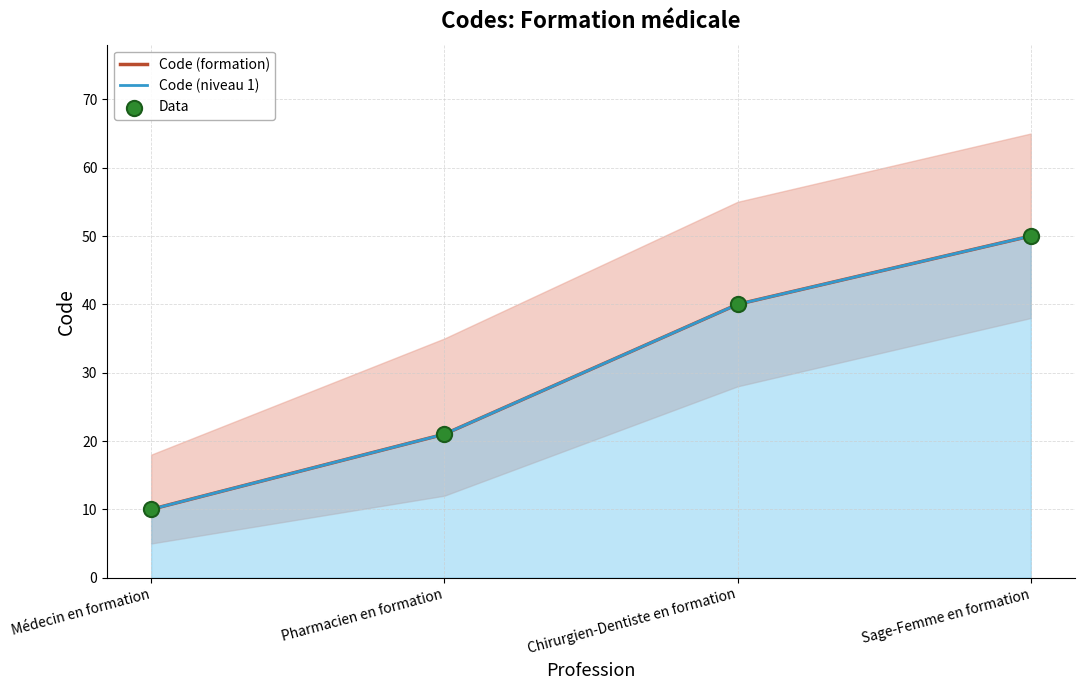

What are all the series names shown in the legend?

Code (formation), Code (niveau 1), Data